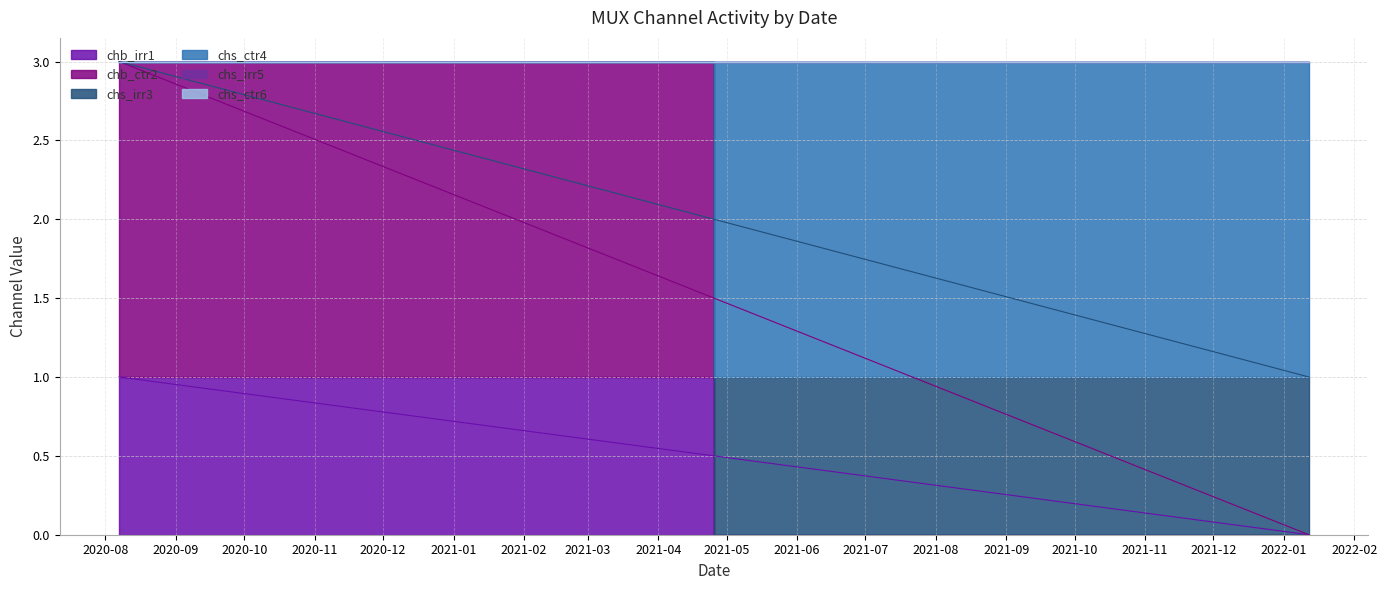

How many lines are shown in the chart?

6